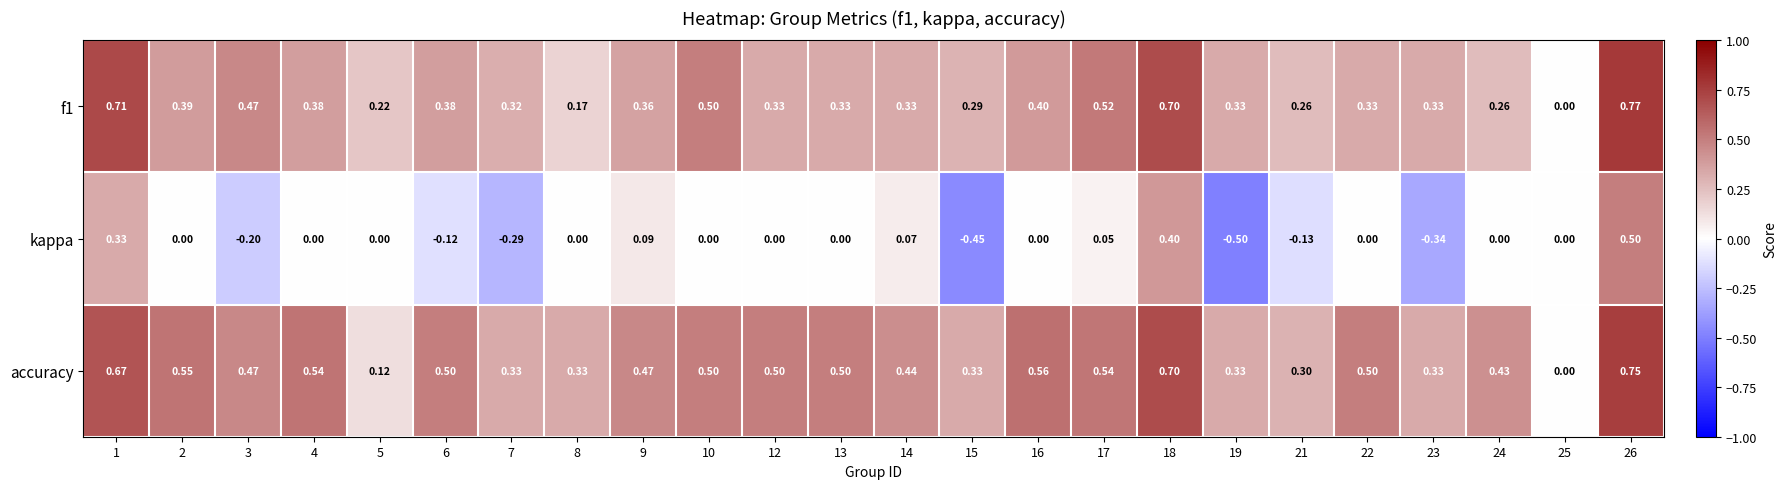

Which series changed the most between 4 and 25?

accuracy